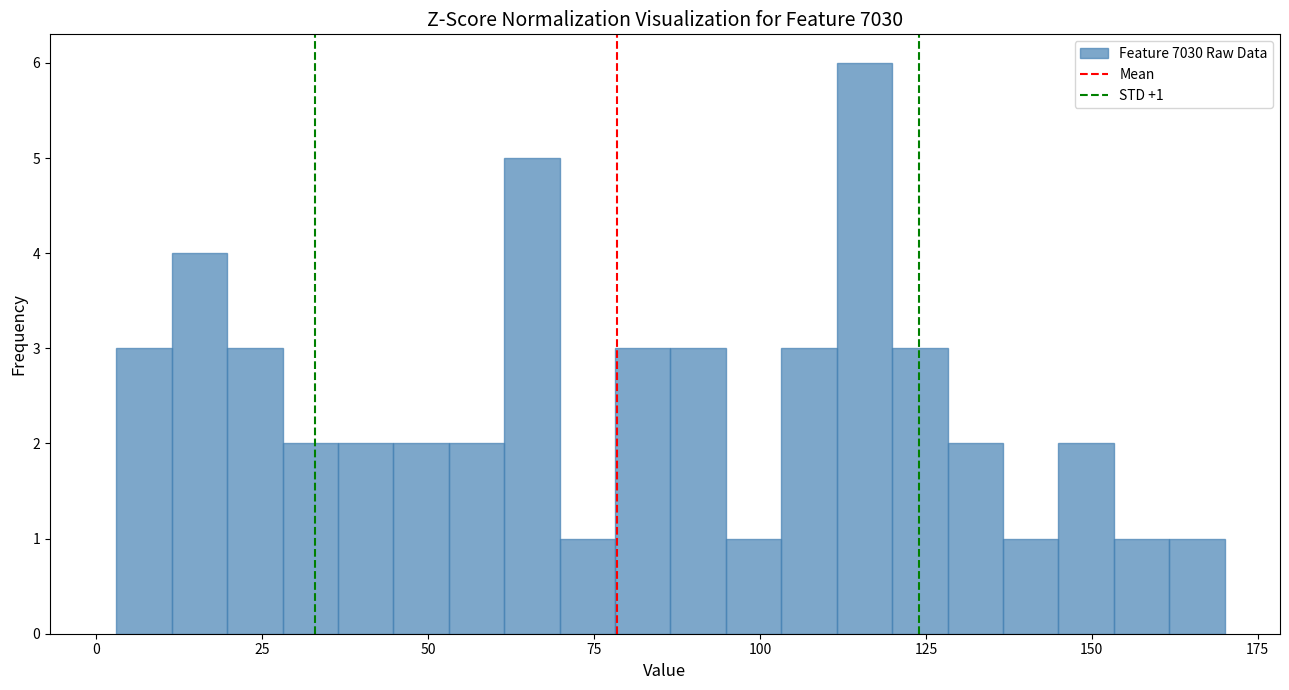

Around what value on the x-axis is the tallest bar? Give the approximate position of its centre, as read against the axis.

115